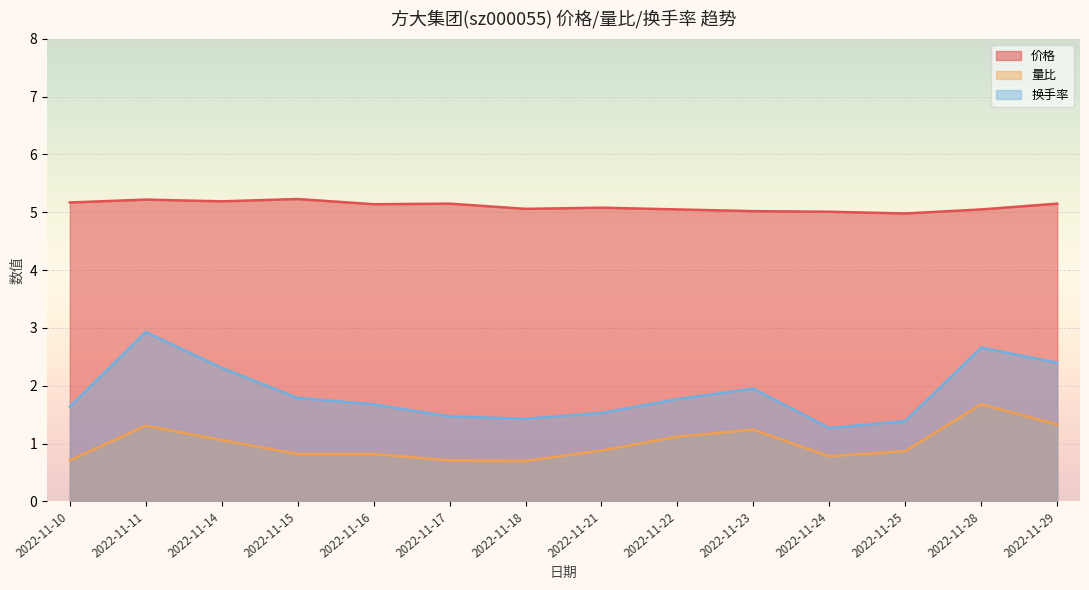

Reading right to left, what are all the values shown in this chart?

价格: 5.2	5.0	5.0	5.0	5.0	5.0	5.1	5.1	5.2	5.1	5.2	5.2	5.2	5.2
量比: 1.3	1.7	0.9	0.8	1.2	1.1	0.9	0.7	0.7	0.8	0.8	1.1	1.3	0.7
换手率: 2.4	2.7	1.4	1.3	1.9	1.8	1.5	1.4	1.5	1.7	1.8	2.3	2.9	1.6